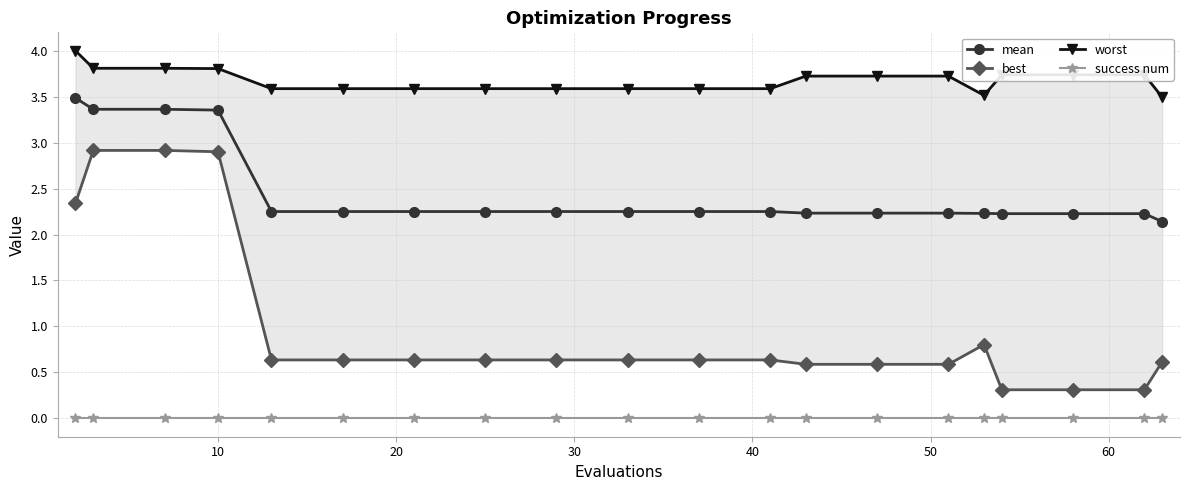

In worst, how many points are lower than both neighbors (excluding endpoints)?

1